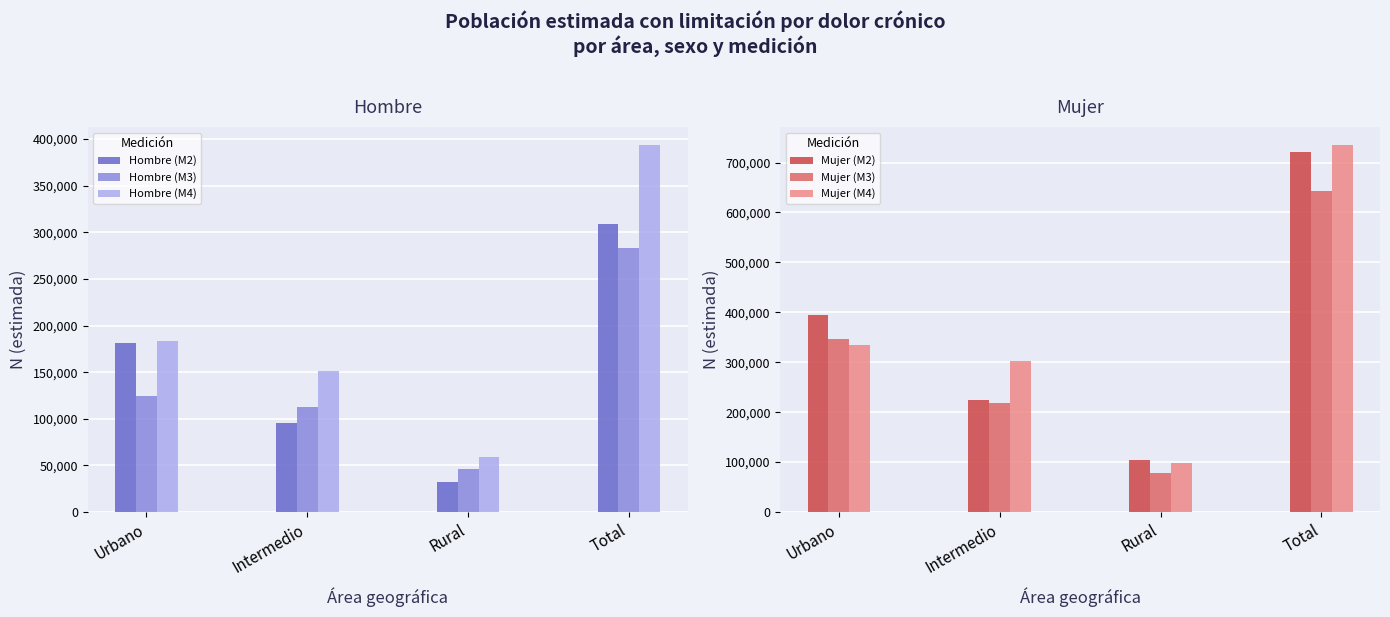

Between Intermedio and Total, which series saw the biggest shift?

Mujer (M2)